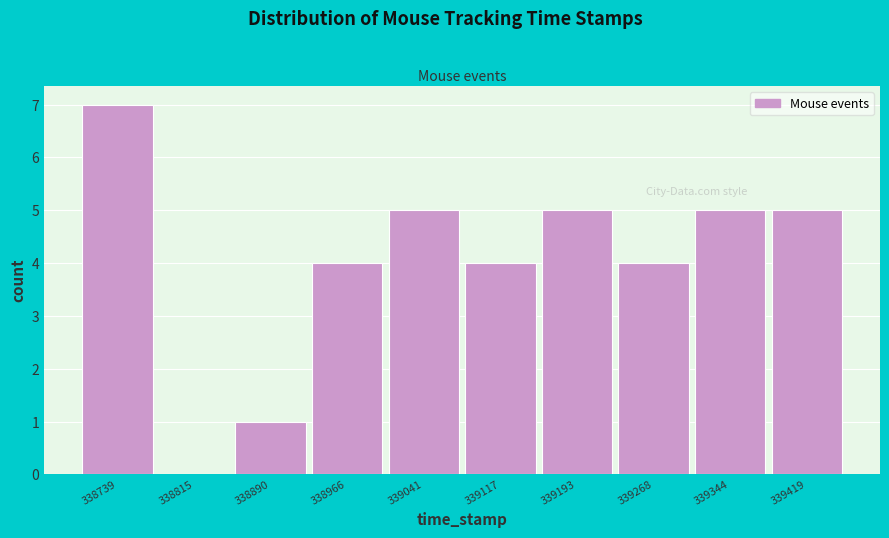

Reading right to left, transcribe all the data shown in this chart.

339419=5	339344=5	339268=4	339193=5	339117=4	339041=5	338966=4	338890=1	338815=0	338739=7